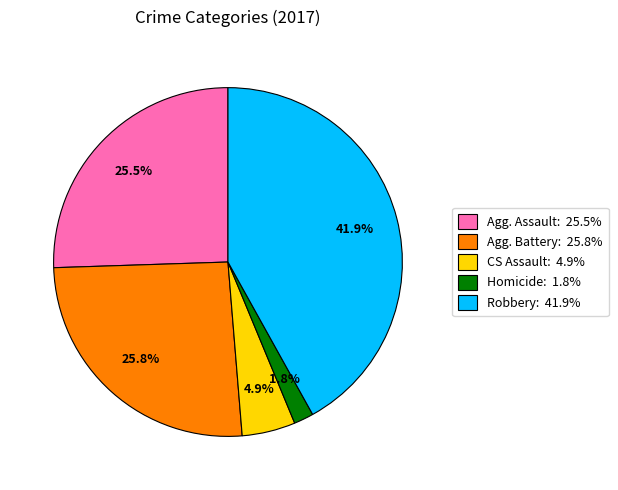

To the nearest percent, what is the difference between the largest and smallest slice percentages?

40%